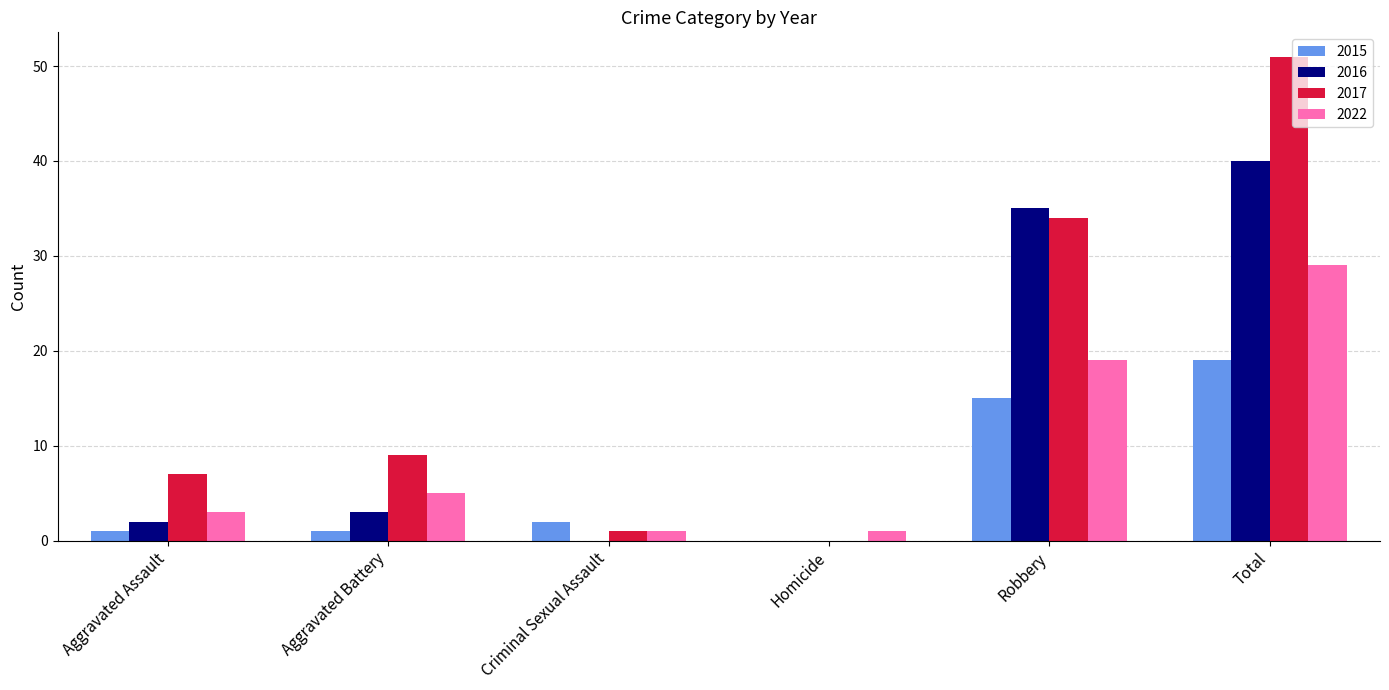

Is the value of 2015 at Homicide greater than the value of 2016 at Total?

No